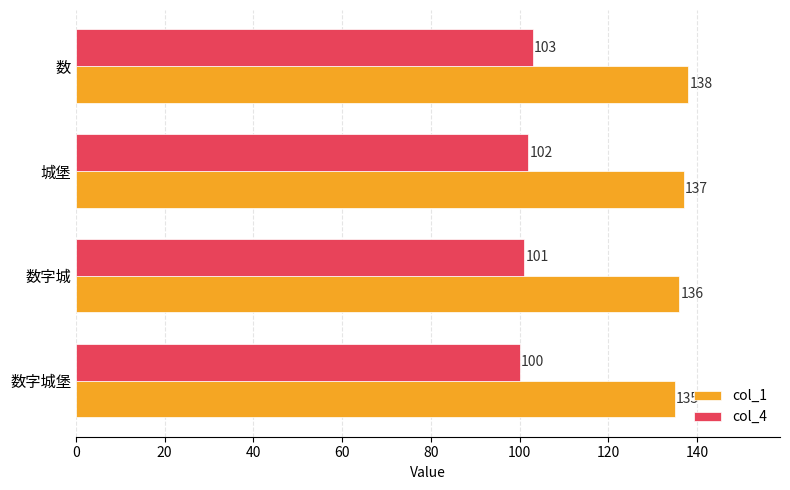

Count the col_1 values in the range 136 to 138.

3